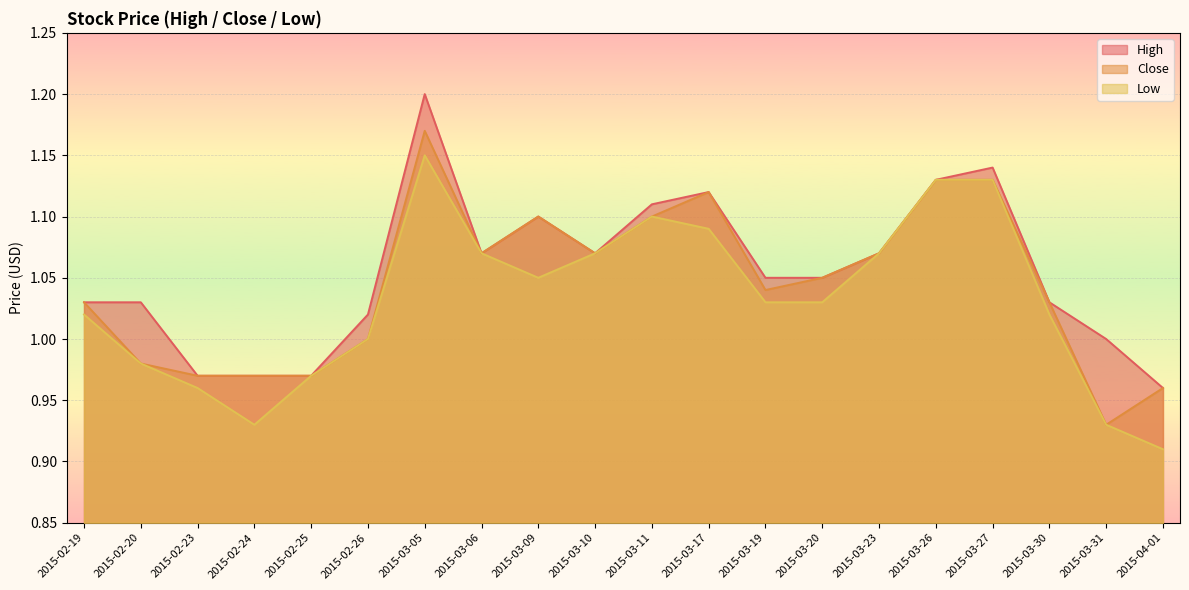

In High, how many points are lower than both neighbors (excluding endpoints)?

2